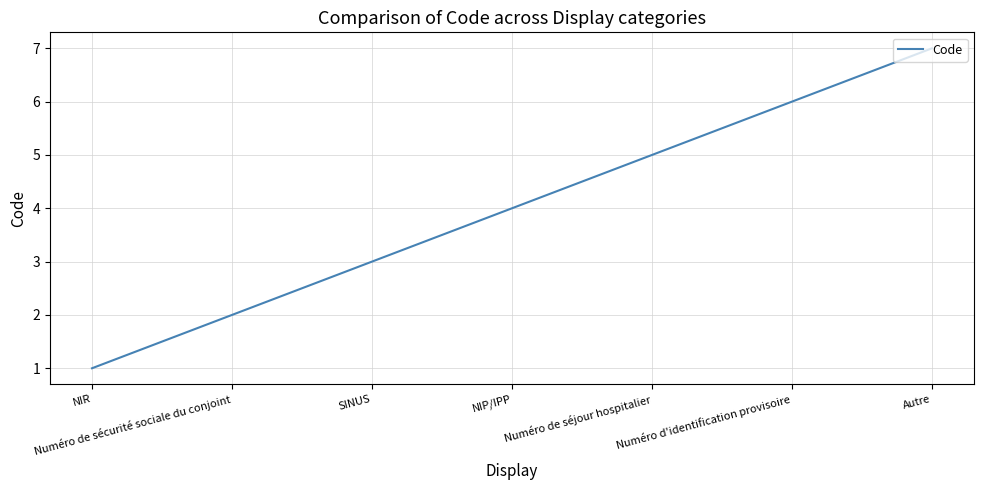

What is the difference between the maximum and minimum values?

6